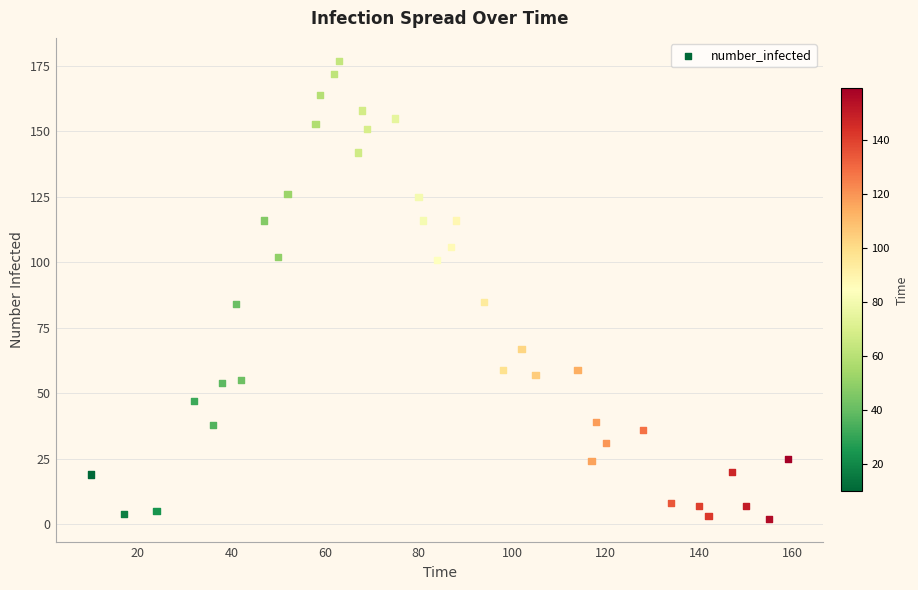

What is the range of Y values (max minus min)?

175